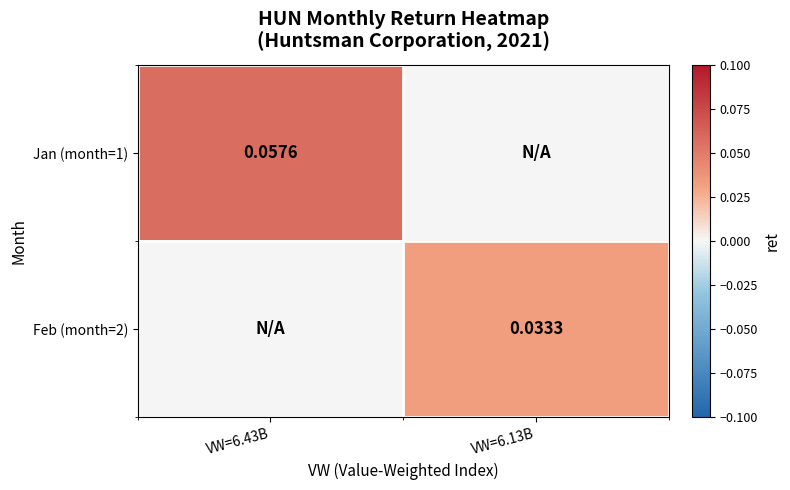

Is the value of Feb (month=2) at VW=6.13B greater than the value of Jan (month=1) at VW=6.43B?

No